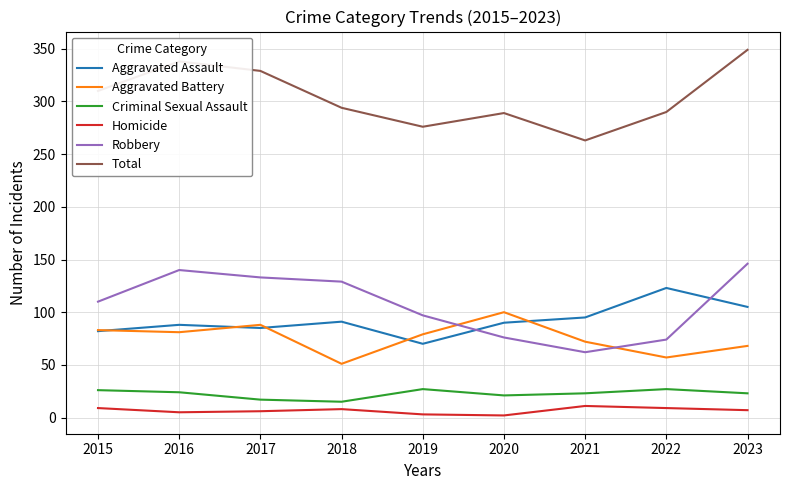

What is the difference between the highest and lowest values at 2022?

281